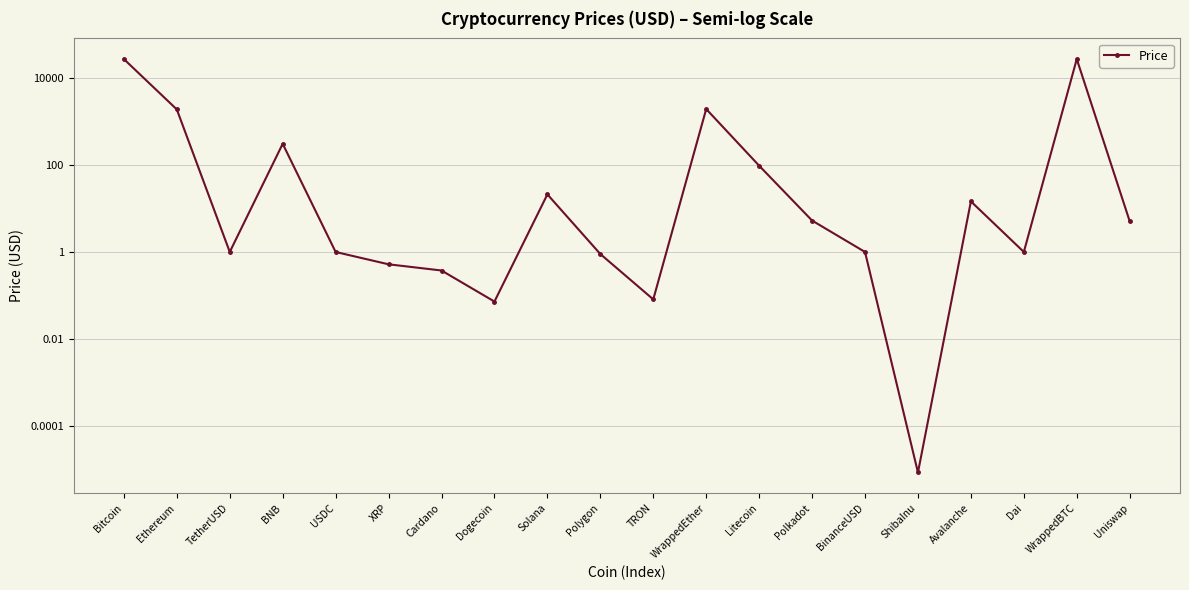

The chart shows a value of 1929.7 at WrappedEther. True or false?

True